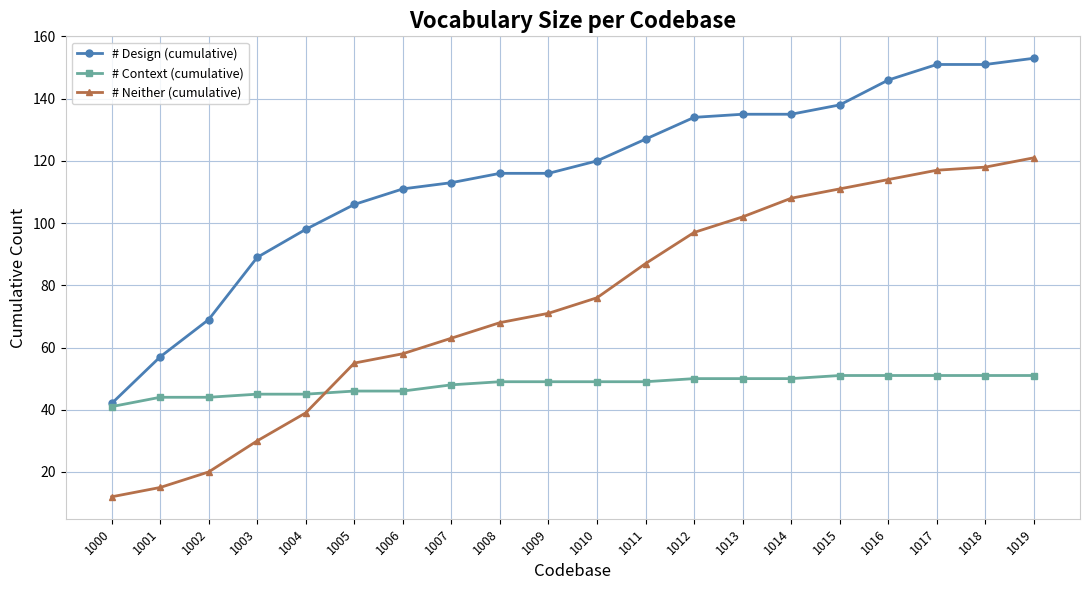

What is the difference between the maximum and minimum values in the # Design (cumulative) series?

111